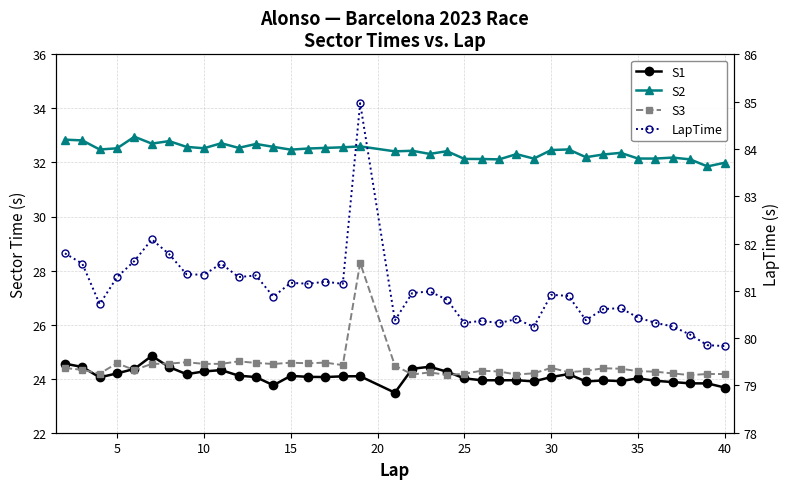

True or false: S2 and S1 intersect in this chart.

False